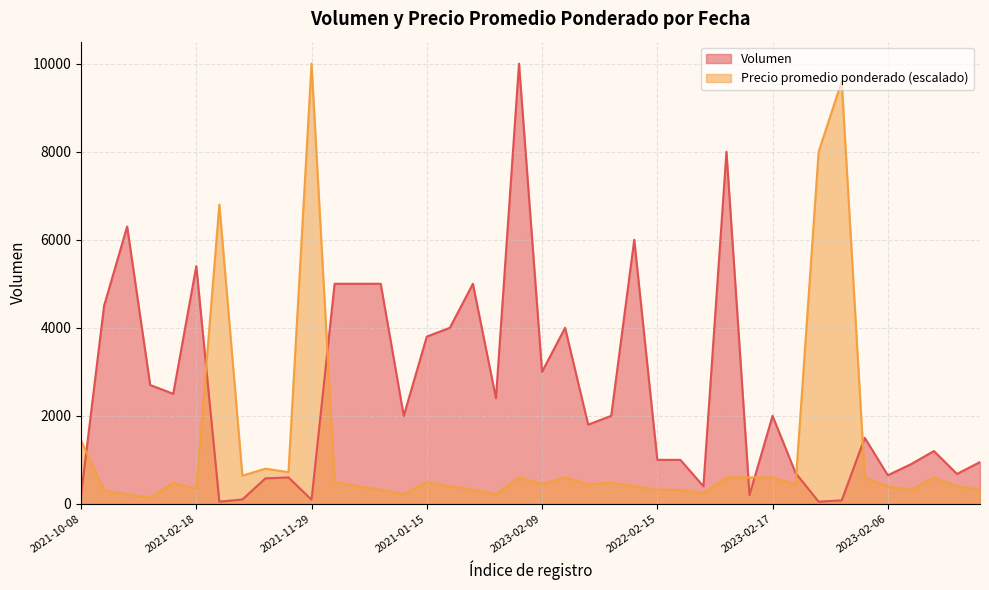

What is the sum of all Volumen values?

101335.0